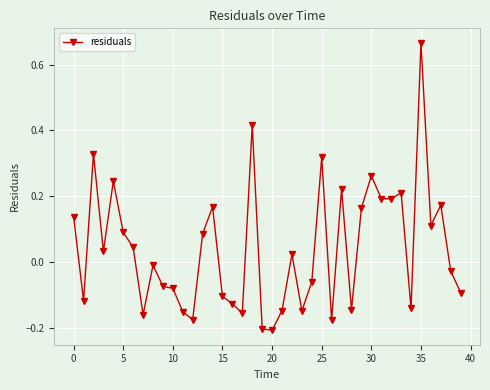

What is the difference between the maximum and minimum values?

0.9